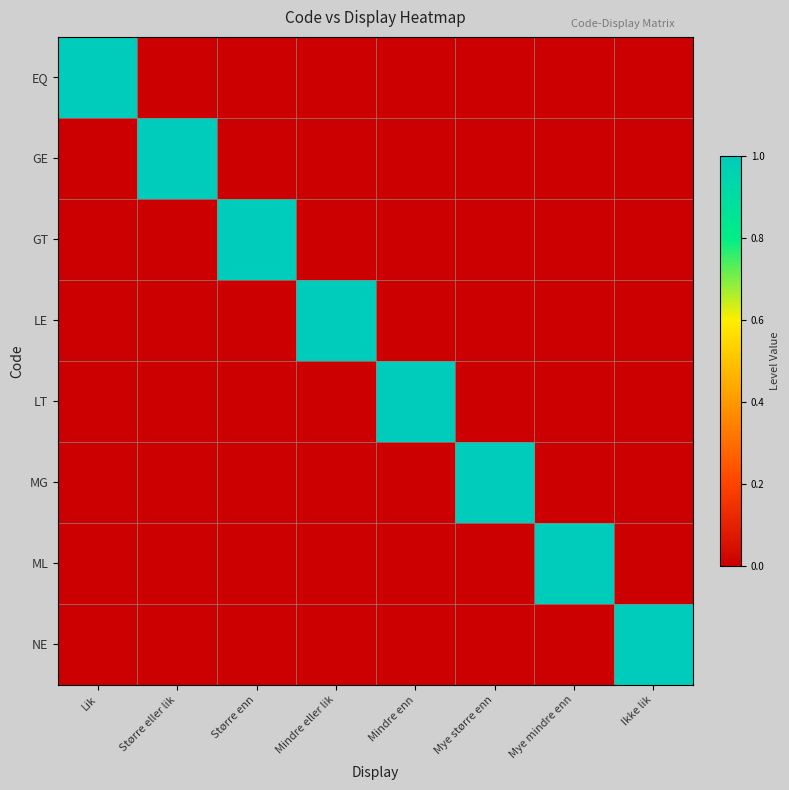

Reading left to right, list all the values displayed in this chart.

EQ: Lik=1	Større eller lik=0	Større enn=0	Mindre eller lik=0	Mindre enn=0	Mye større enn=0	Mye mindre enn=0	Ikke lik=0
GE: Lik=0	Større eller lik=1	Større enn=0	Mindre eller lik=0	Mindre enn=0	Mye større enn=0	Mye mindre enn=0	Ikke lik=0
GT: Lik=0	Større eller lik=0	Større enn=1	Mindre eller lik=0	Mindre enn=0	Mye større enn=0	Mye mindre enn=0	Ikke lik=0
LE: Lik=0	Større eller lik=0	Større enn=0	Mindre eller lik=1	Mindre enn=0	Mye større enn=0	Mye mindre enn=0	Ikke lik=0
LT: Lik=0	Større eller lik=0	Større enn=0	Mindre eller lik=0	Mindre enn=1	Mye større enn=0	Mye mindre enn=0	Ikke lik=0
MG: Lik=0	Større eller lik=0	Større enn=0	Mindre eller lik=0	Mindre enn=0	Mye større enn=1	Mye mindre enn=0	Ikke lik=0
ML: Lik=0	Større eller lik=0	Større enn=0	Mindre eller lik=0	Mindre enn=0	Mye større enn=0	Mye mindre enn=1	Ikke lik=0
NE: Lik=0	Større eller lik=0	Større enn=0	Mindre eller lik=0	Mindre enn=0	Mye større enn=0	Mye mindre enn=0	Ikke lik=1